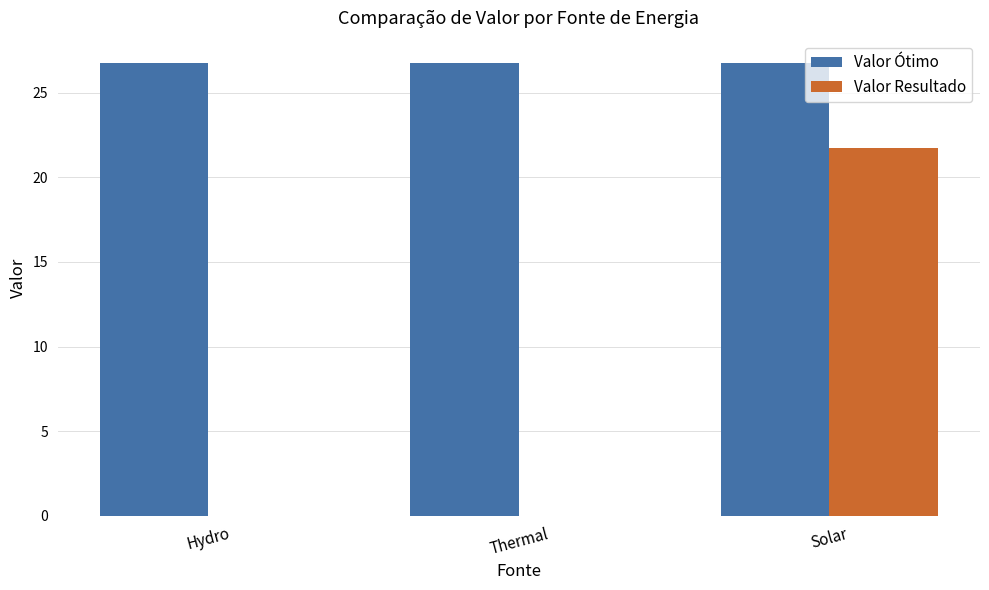

What are all the series names shown in the legend?

Valor Ótimo, Valor Resultado